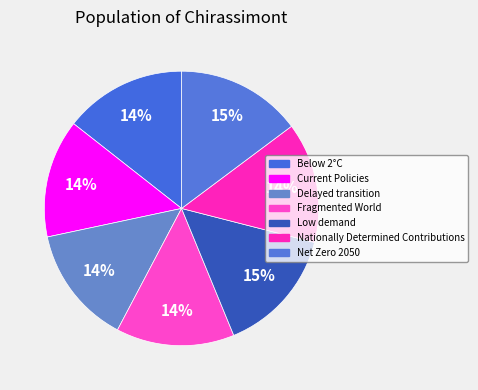

Count the number of slices in the pie.

7